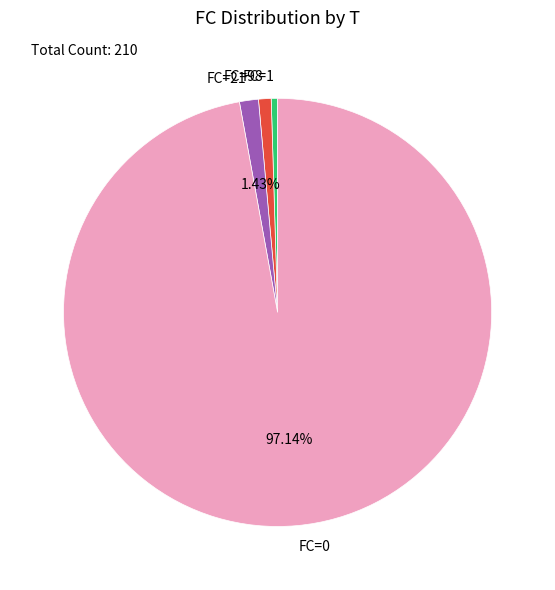

Between FC=21 and FC=1, which is larger?

FC=21